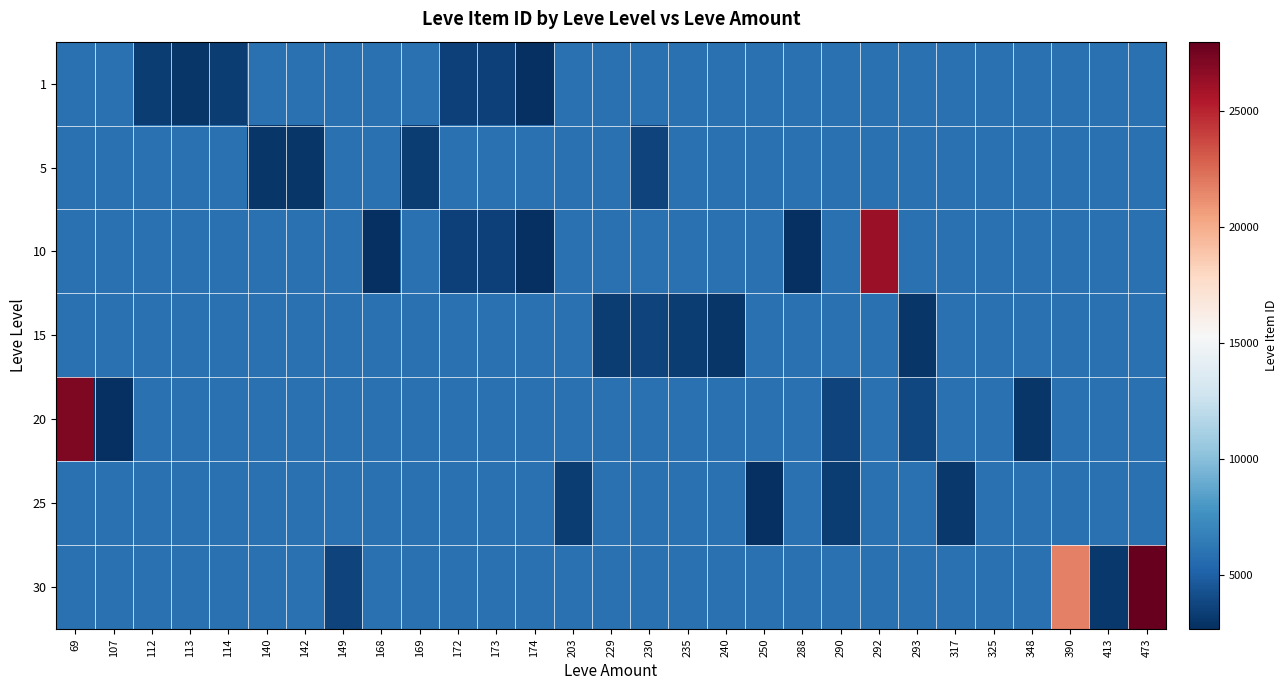

At 390, list the series in order from smallest to largest.

1, 5, 10, 15, 20, 25, 30